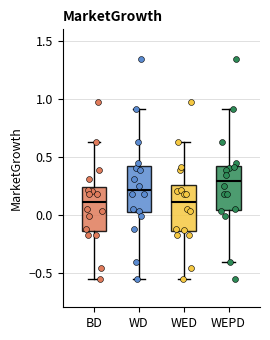

Reading left to right, transcribe this box plot: for each box, give where its median line is, the range the box spans, and where its two whiskers end, as read against the y-axis. The values are not printed on the chart, so give them approximately, as read against the axis.

BD: median 0.10, box -0.15 to 0.25, whiskers -0.55 to 0.65
WD: median 0.20, box 0.00 to 0.40, whiskers -0.55 to 0.90
WED: median 0.10, box -0.15 to 0.25, whiskers -0.55 to 0.65
WEPD: median 0.30, box 0.05 to 0.40, whiskers -0.40 to 0.90